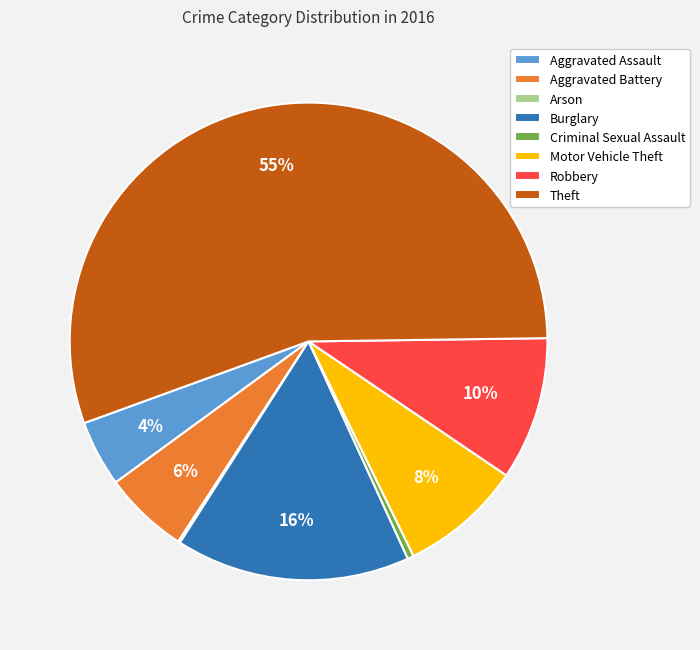

What percentage is the Motor Vehicle Theft slice, to the nearest percent?

8%